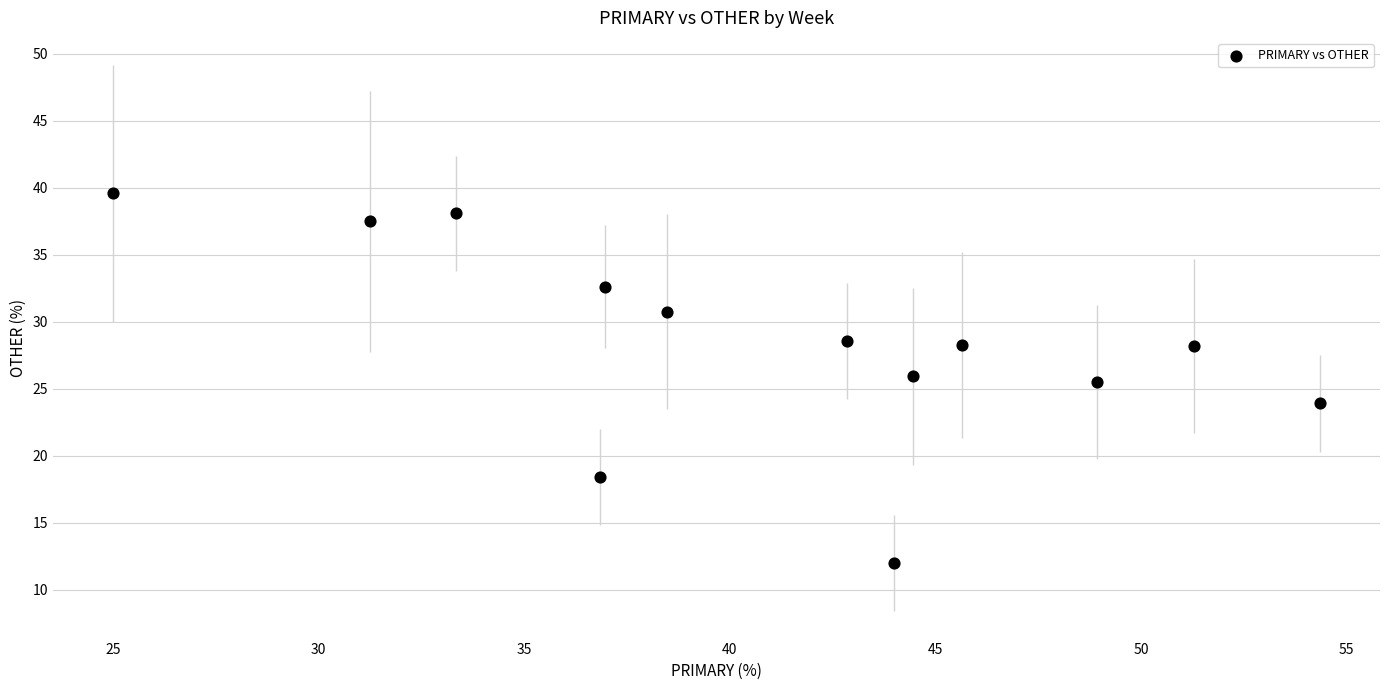

What is the range of X values (max minus min)?

29.3